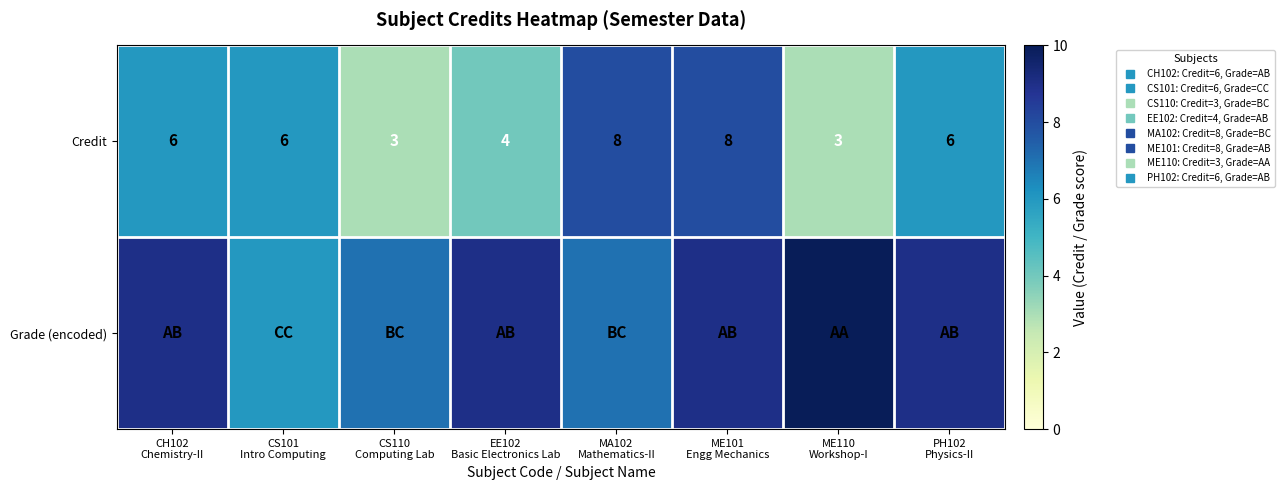

Is the value of Credit at ME110 Workshop-I greater than the value of Grade (encoded) at CS110 Computing Lab?

No